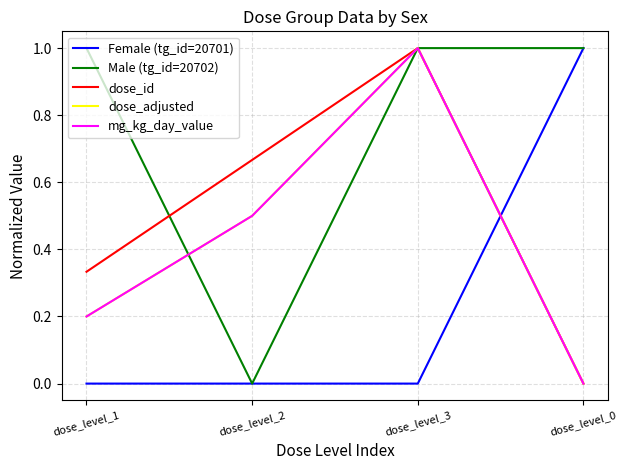

What is the label of the 3rd point from the right?

dose_level_2